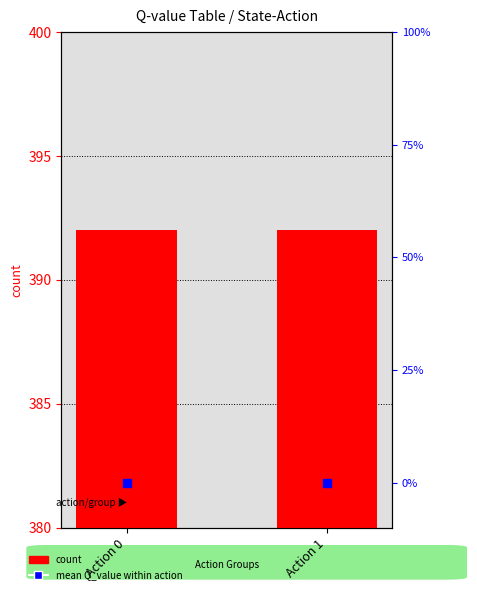

Which series has the largest total across all categories?

count